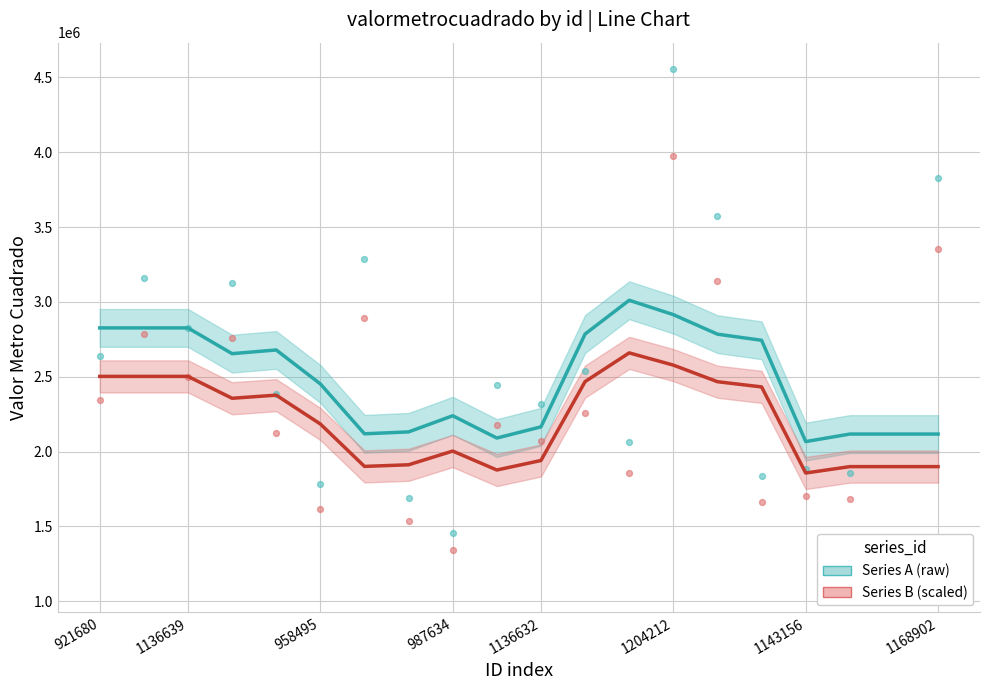

Which series reaches the minimum Y coordinate?

Series B (scaled)